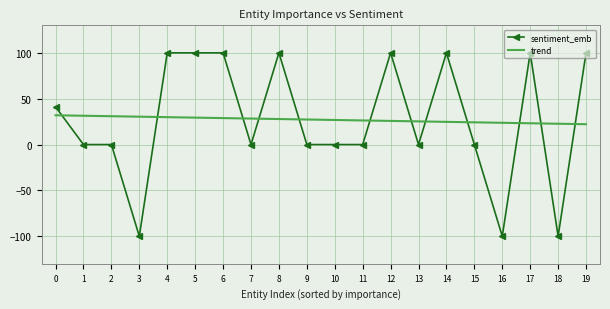

True or false: trend has a value of 23.7 at 16.

True